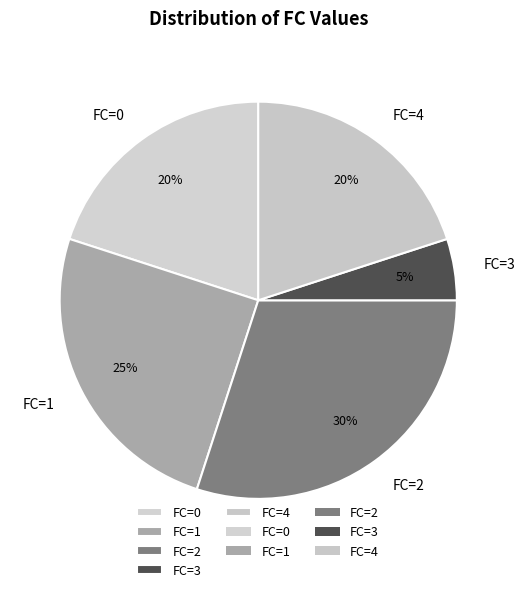

Which has a higher value, FC=1 or FC=0?

FC=1